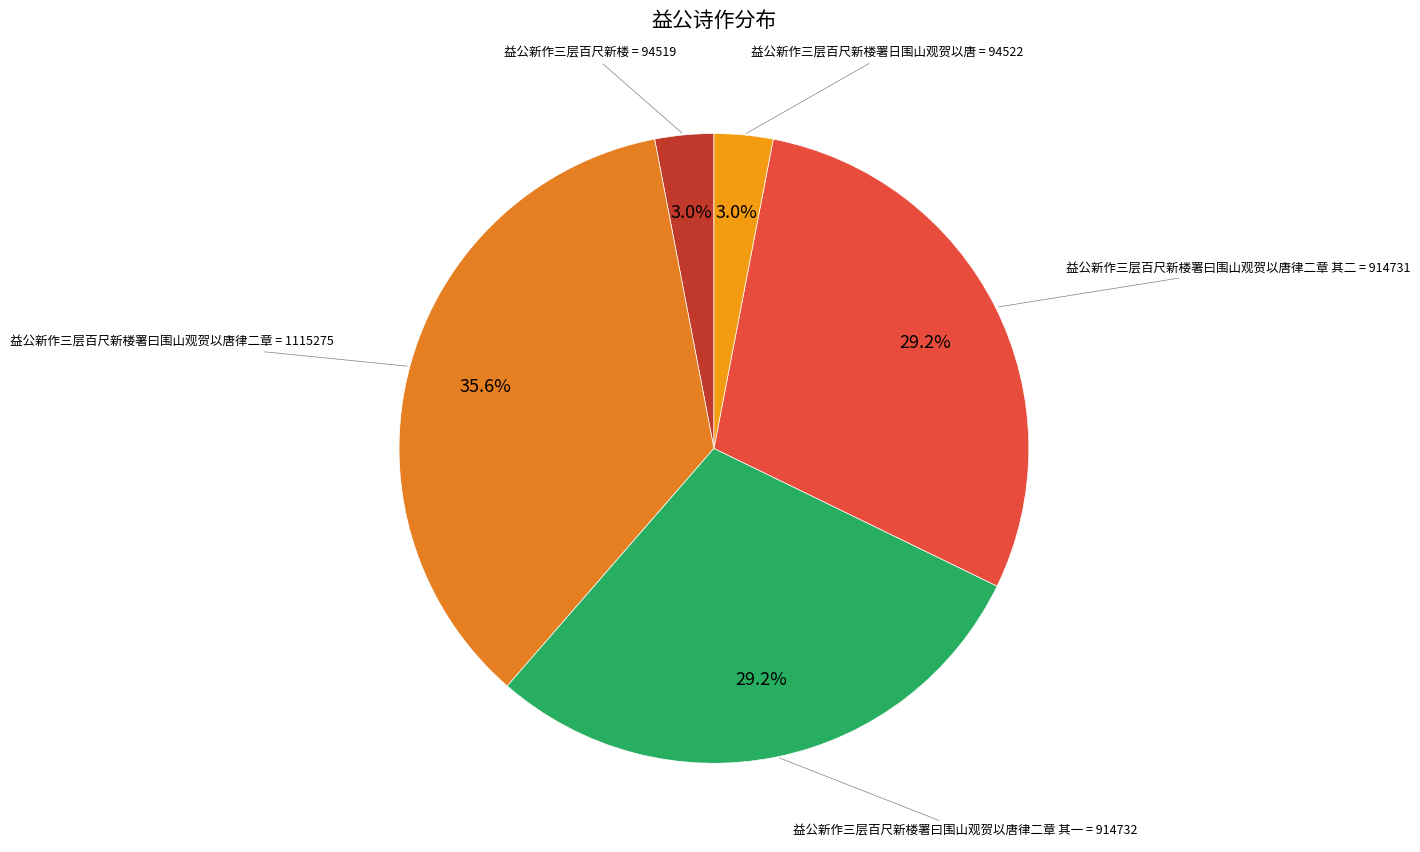

How many slices are in this pie chart?

5